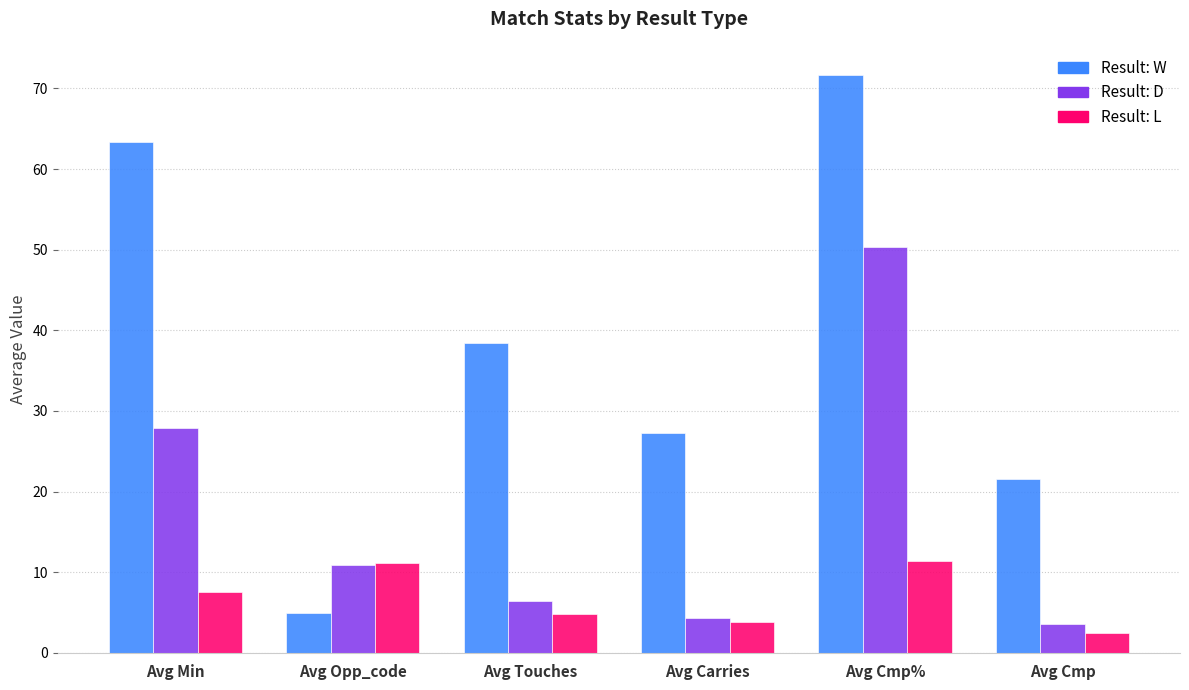

What is the difference between the highest and lowest values at Avg Carries?

23.4